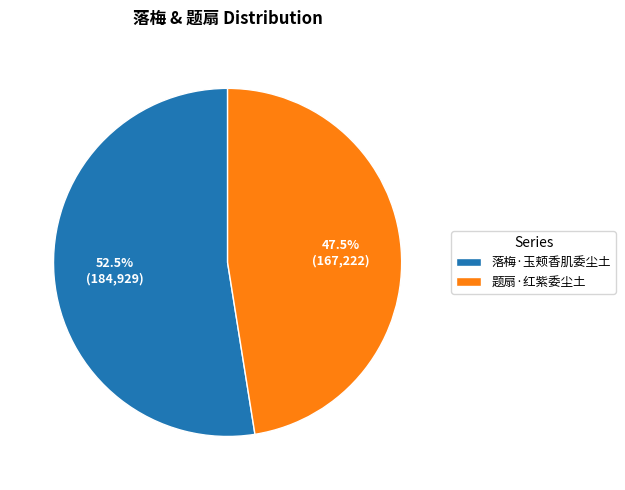

To the nearest percent, what is the difference between the 落梅·玉颊香肌委尘土 and 题扇·红紫委尘土 slice percentages?

5%